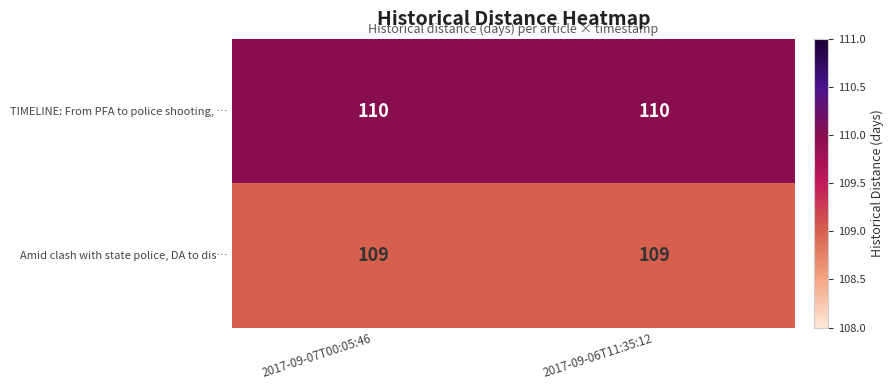

Is it true that Amid clash with state police, DA to dis… equals 109 at 2017-09-06T11:35:12?

True